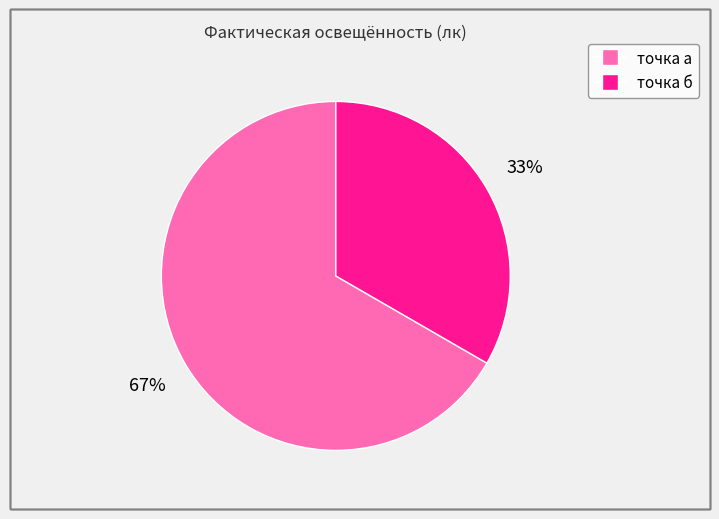

Count the number of slices in the pie.

2